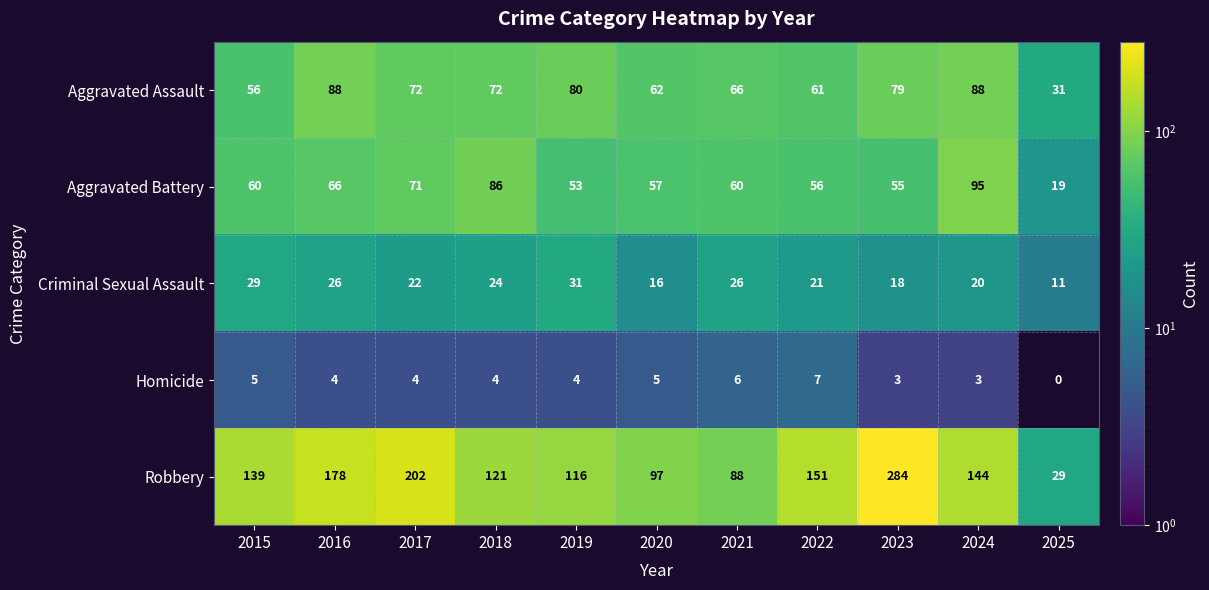

Which category has the highest value across all series?

2023